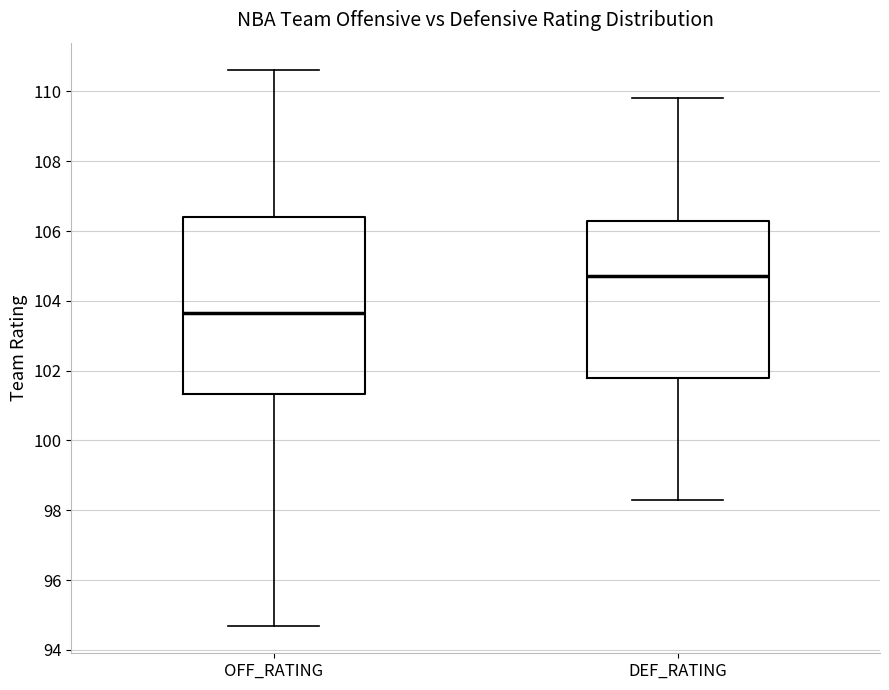

Comparing the boxes themselves (not the whiskers), which one is the tallest?

OFF_RATING